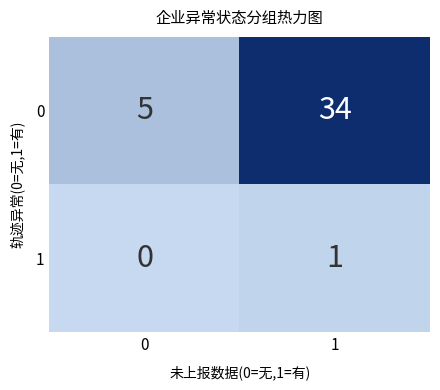

What is the maximum value shown in the chart?

34